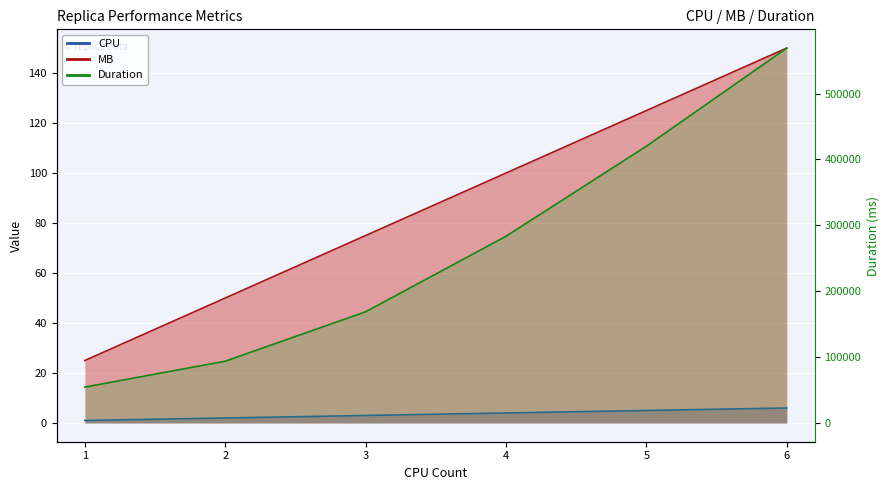

Is the value of CPU at 6 greater than the value of Duration at 3?

No